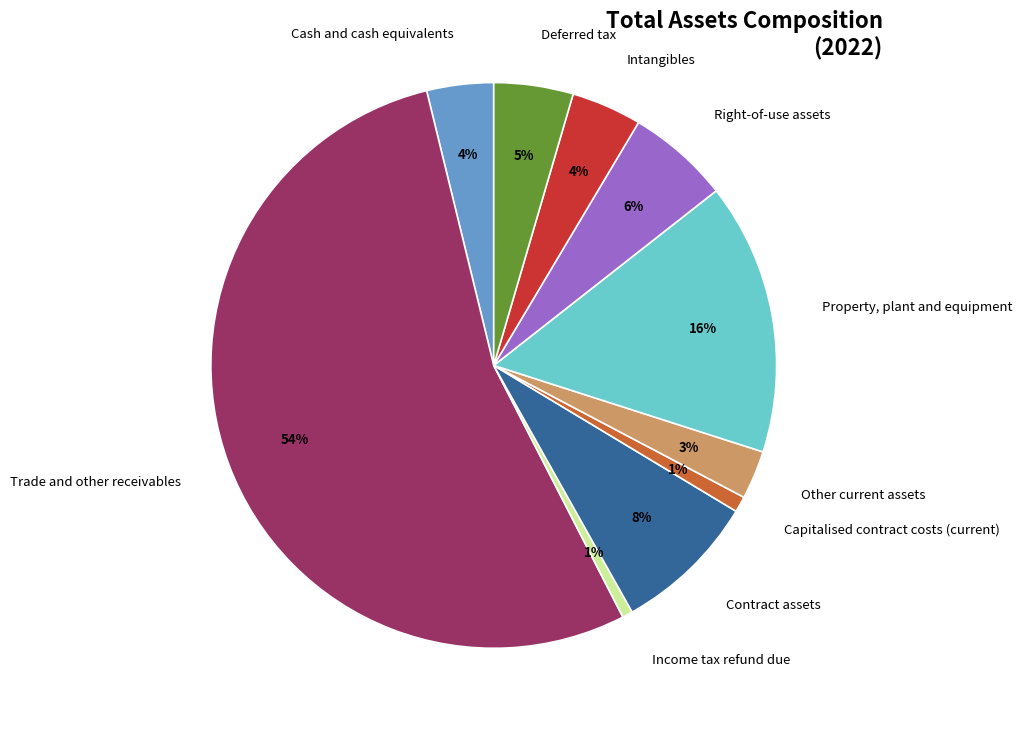

What is the largest slice in the pie chart?

Trade and other receivables